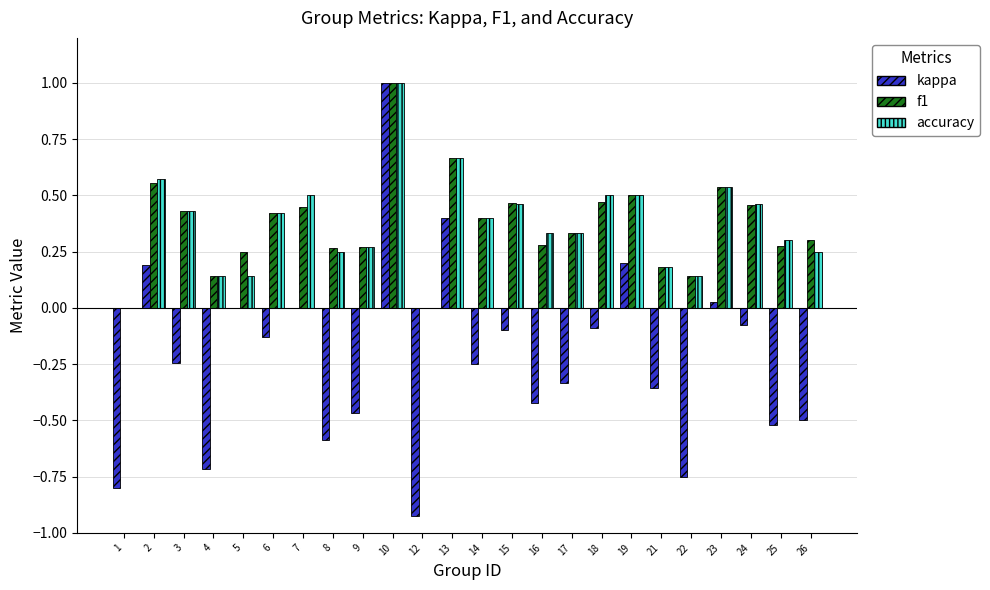

What is the highest value of the kappa series?

1.0